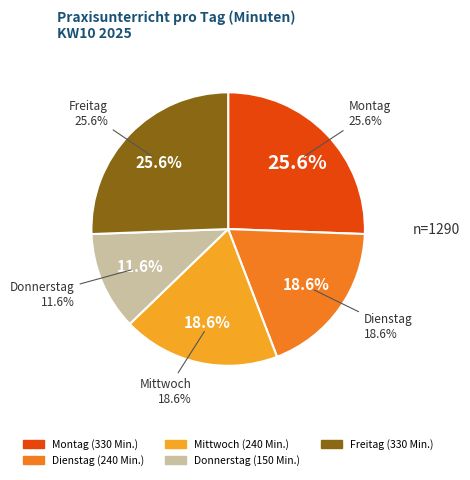

To the nearest percent, what is the combined percentage of Freitag and Montag?

51%